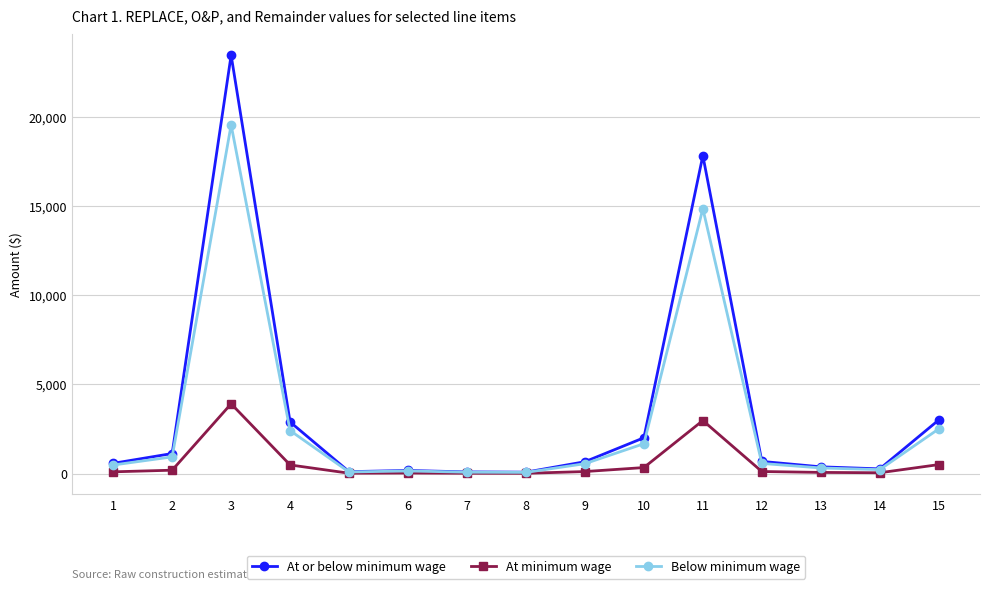

At which label does At or below minimum wage reach its peak?

3